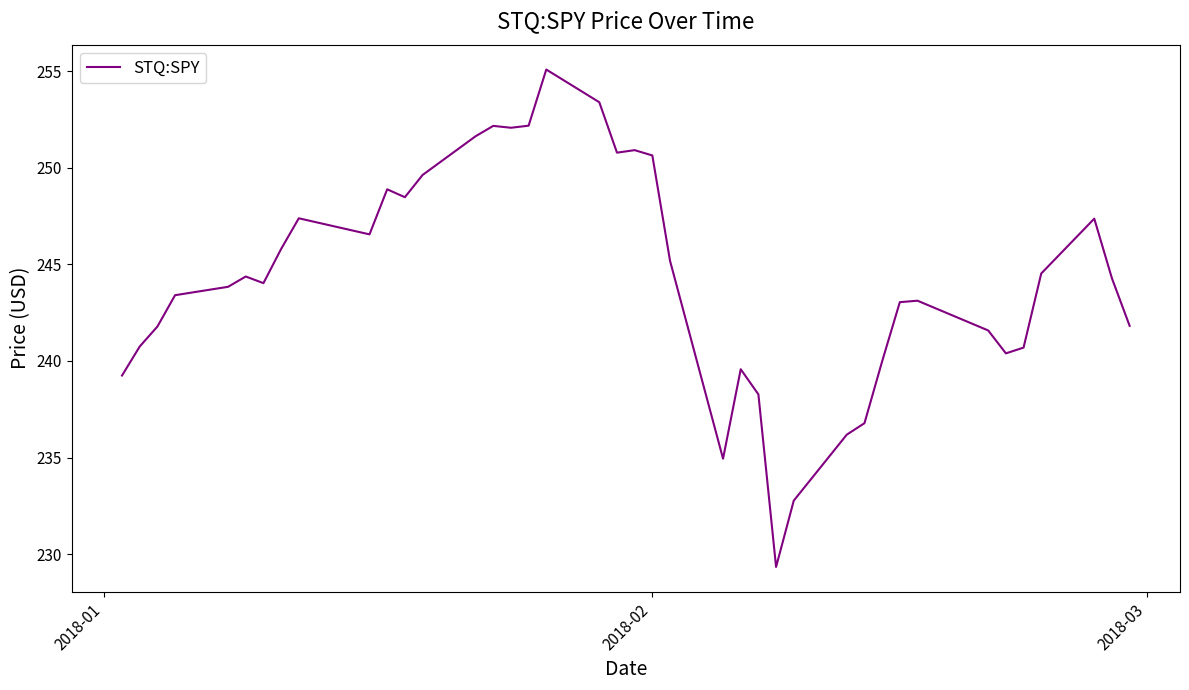

How many lines are shown in the chart?

1